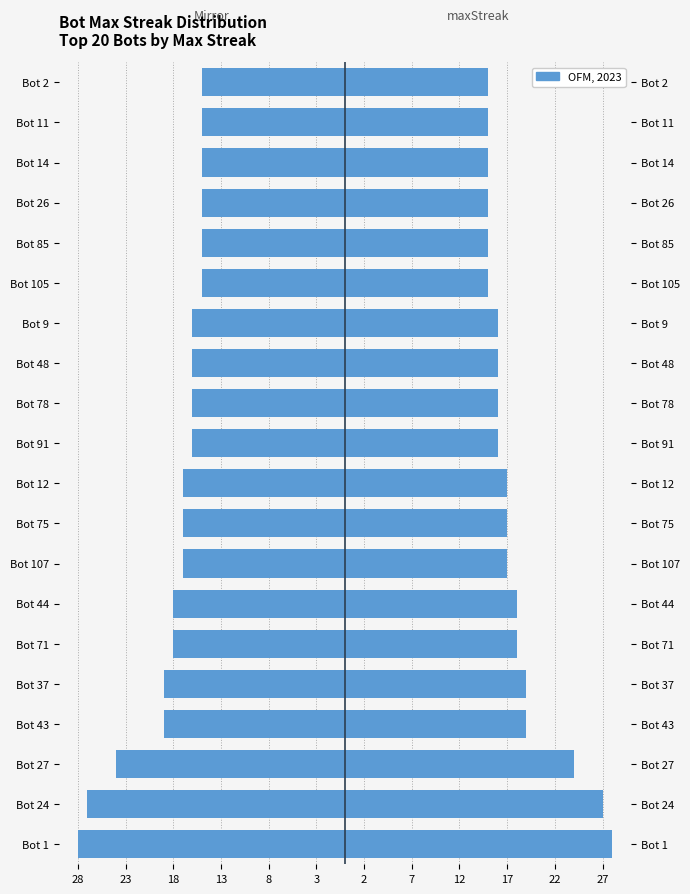

Rank the series by their maximum value, from lowest to highest.

Left (mirror), maxStreak